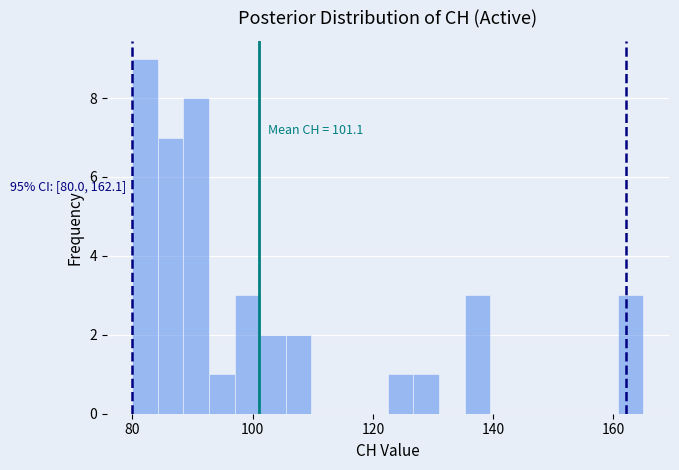

Read against the x-axis, roughly where is the centre of the tallest bar?

82